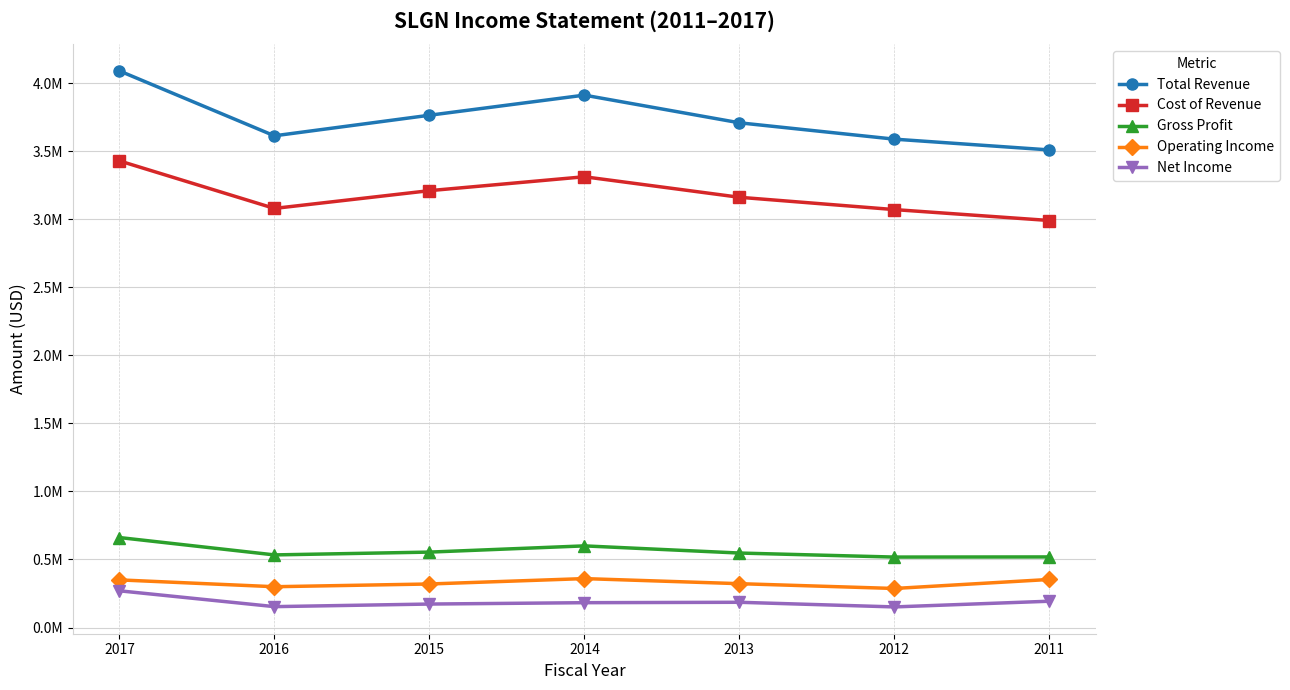

True or false: Total Revenue has more than 0 points higher than both neighbors.

True